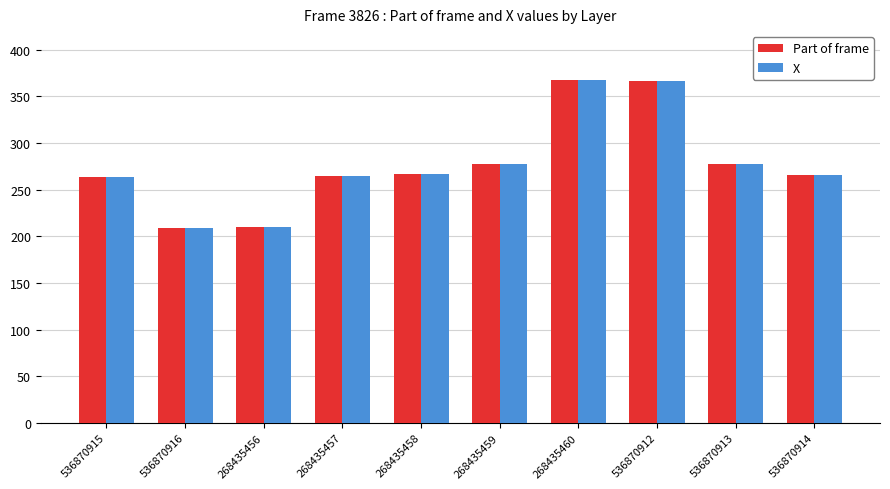

What is the minimum value shown in the chart?

209